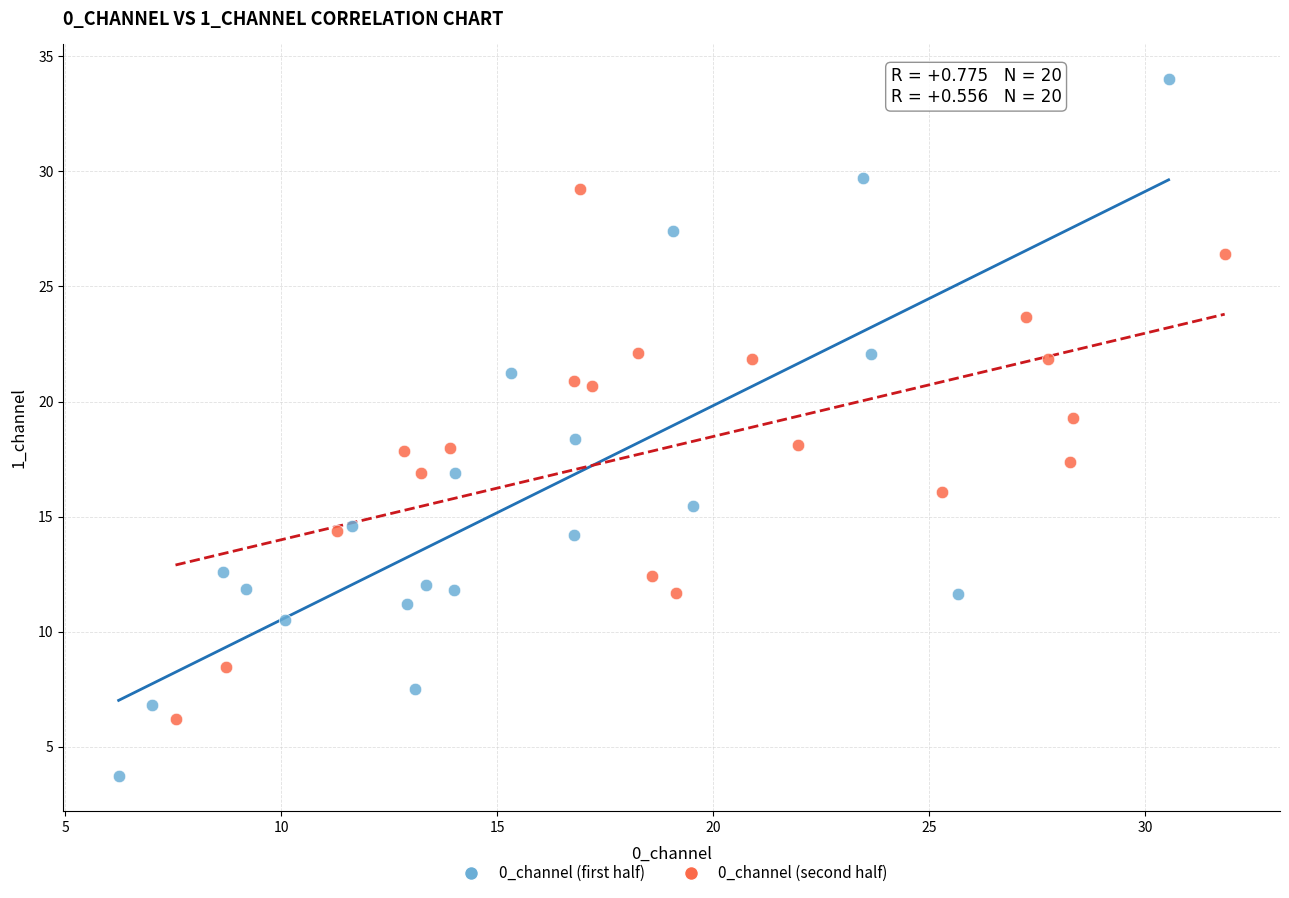

Which series has the widest spread of Y values?

0_channel (first half)